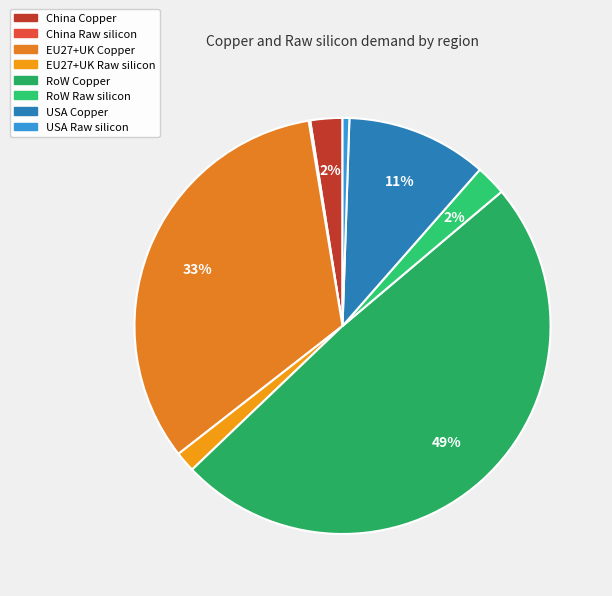

How many segments does this pie chart have?

8